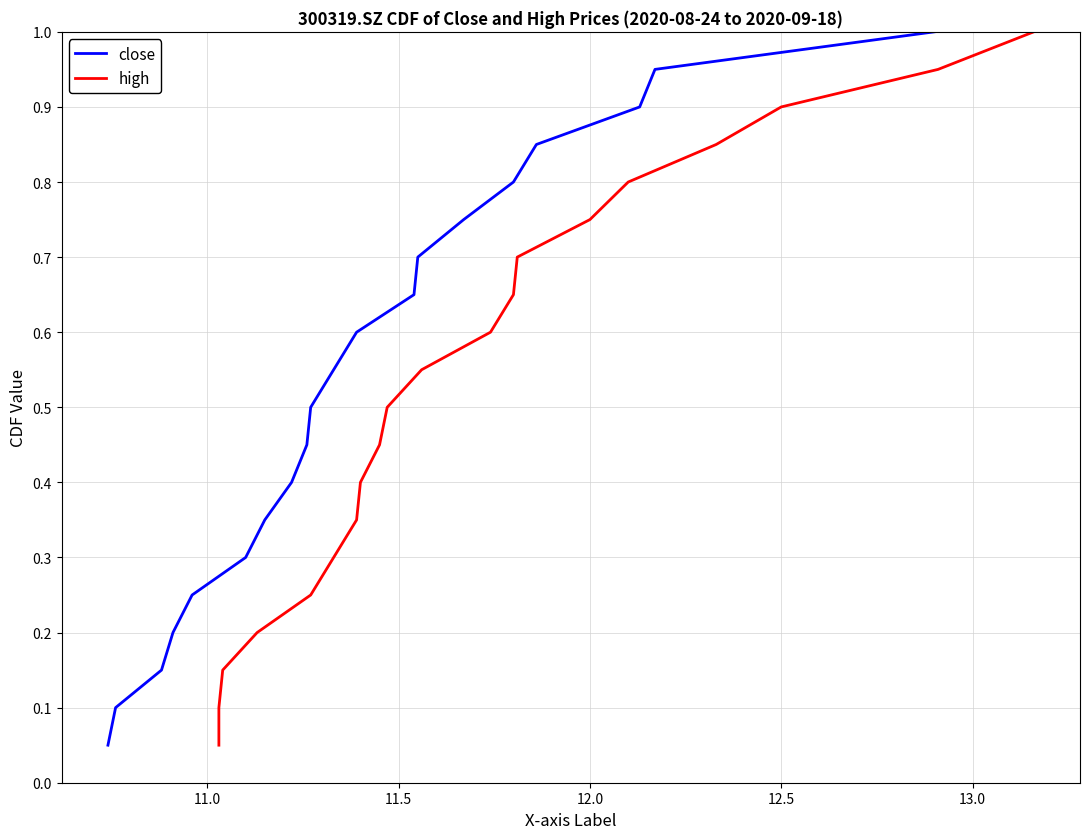

True or false: close has a value of 0.8 at 8.

False